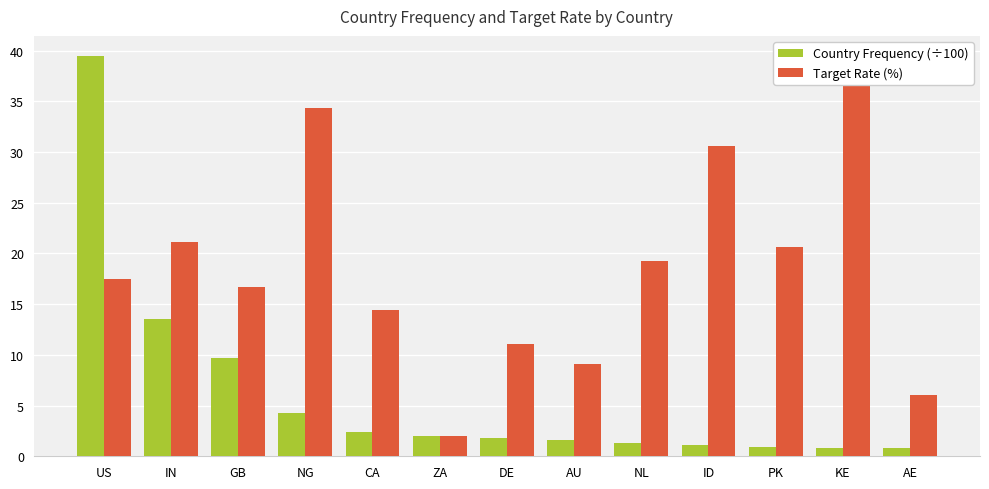

What is the approximate value of Target Rate (%) at NL?

19.2